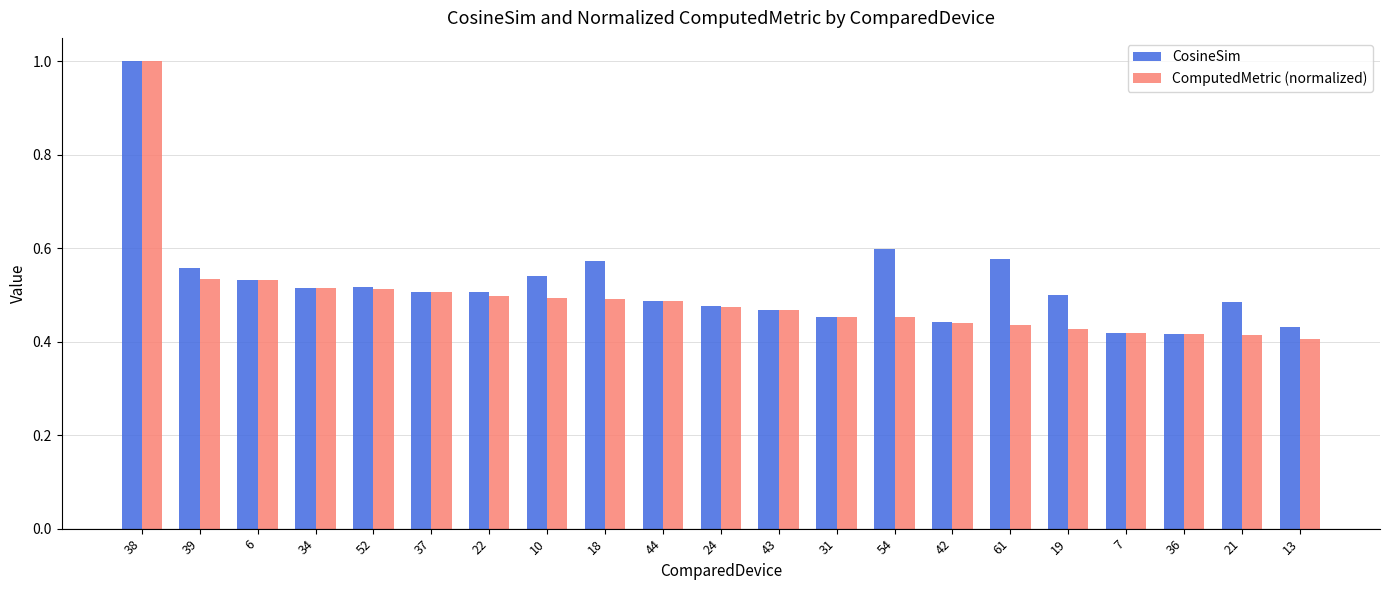

Is the value of CosineSim at 54 greater than the value of ComputedMetric (normalized) at 52?

Yes